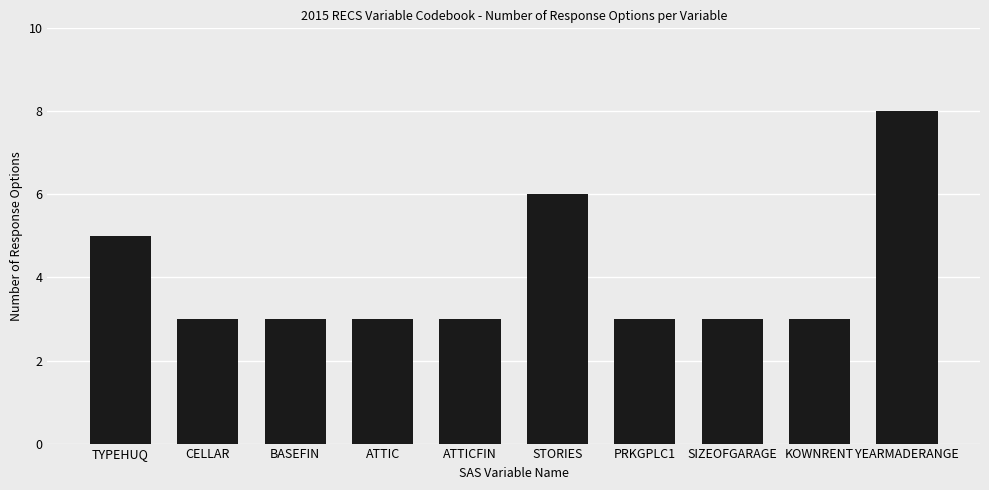

At which category does the chart reach its peak across all series?

YEARMADERANGE